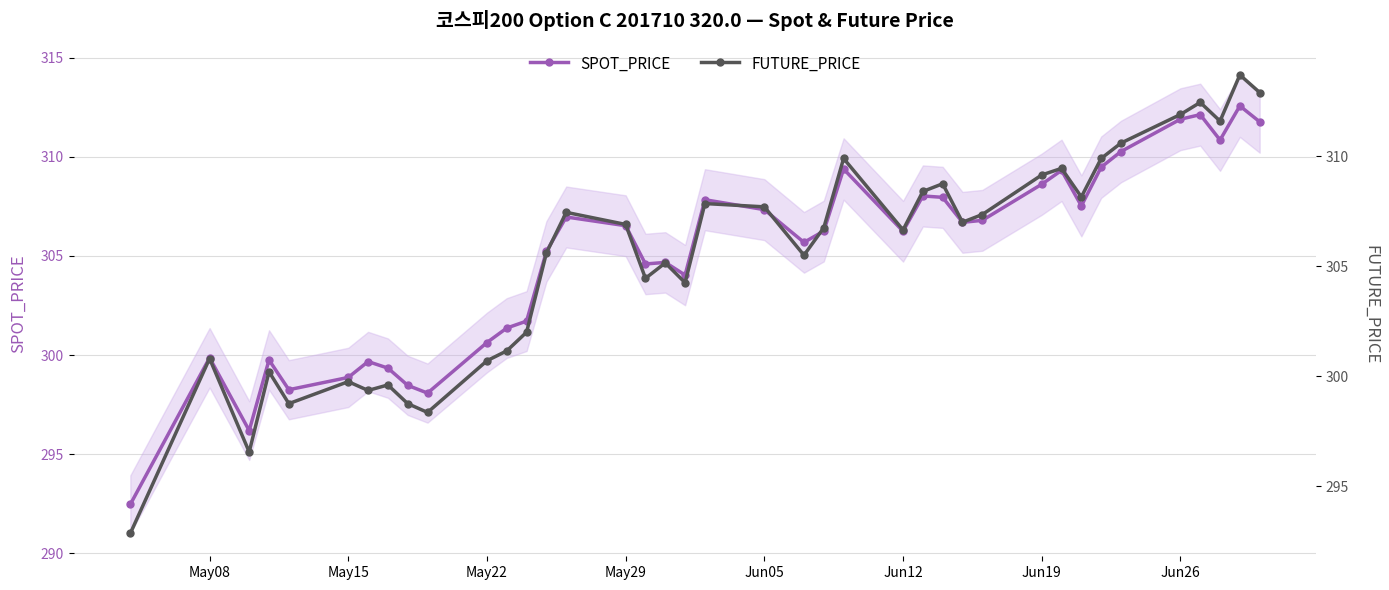

What is the minimum value for SPOT_PRICE?

292.5